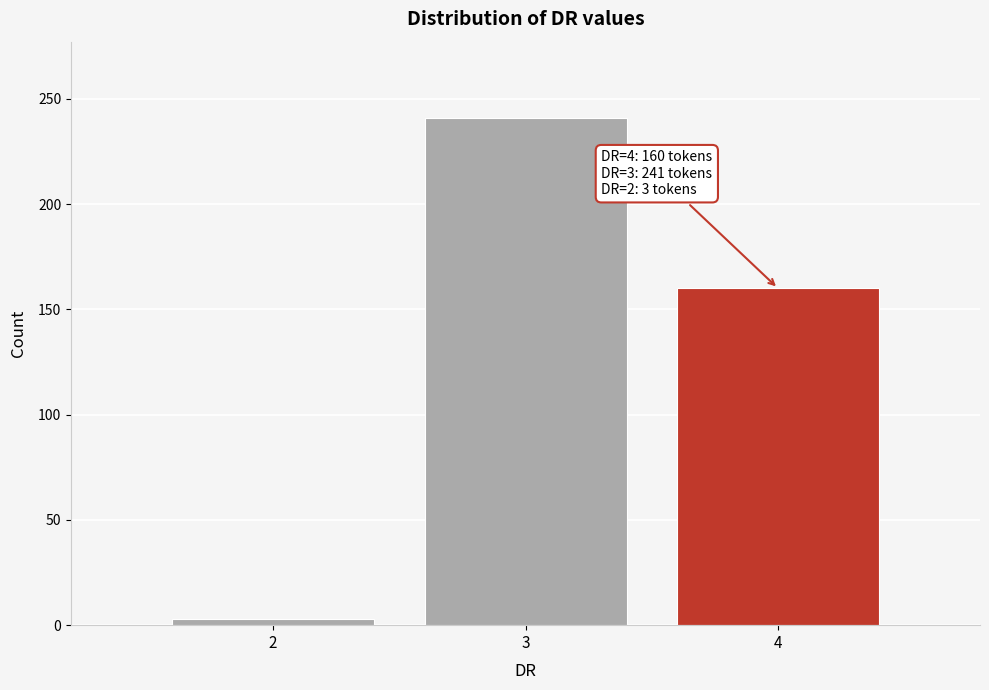

Over which range of the x-axis is the bar tallest?

2.5 to 3.5